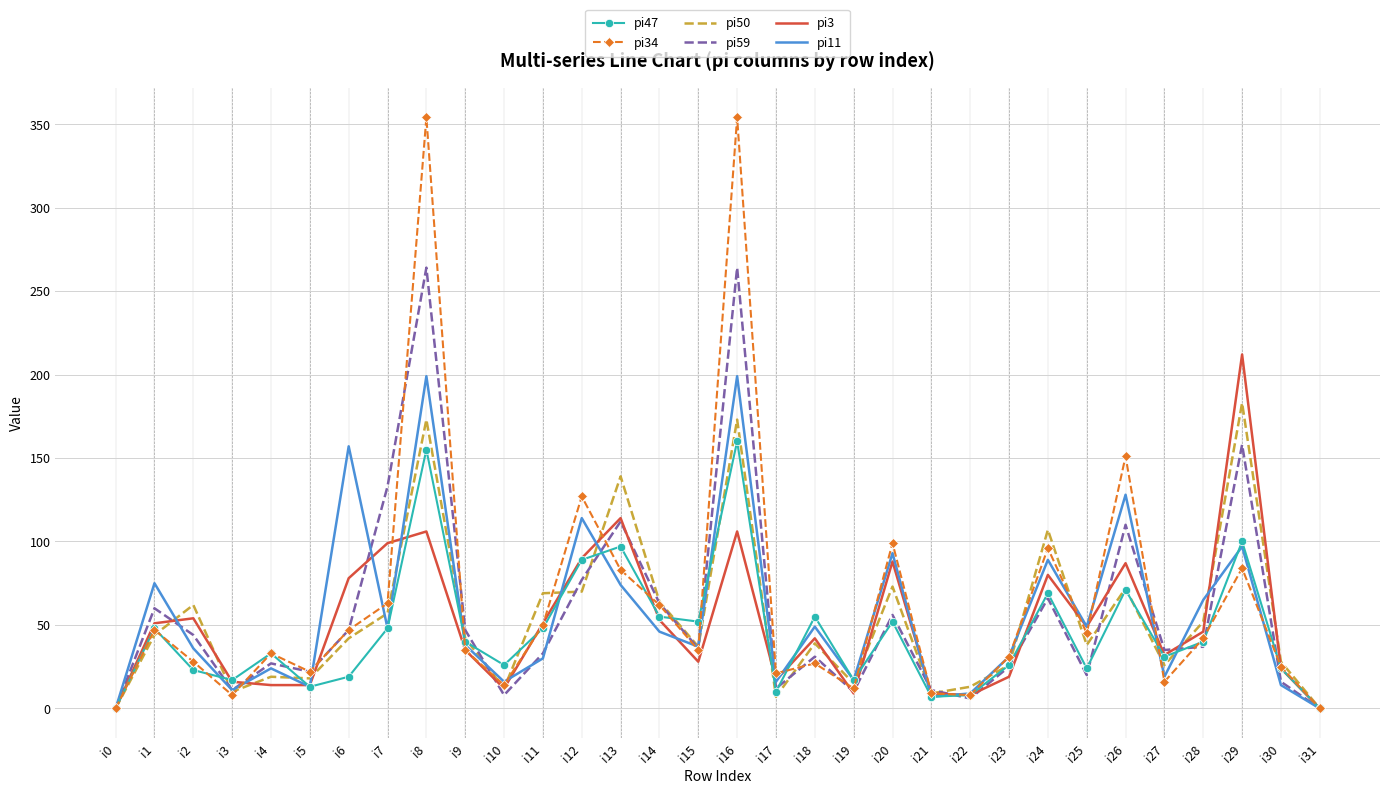

The pi11 series shows 31 at i23. True or false?

True